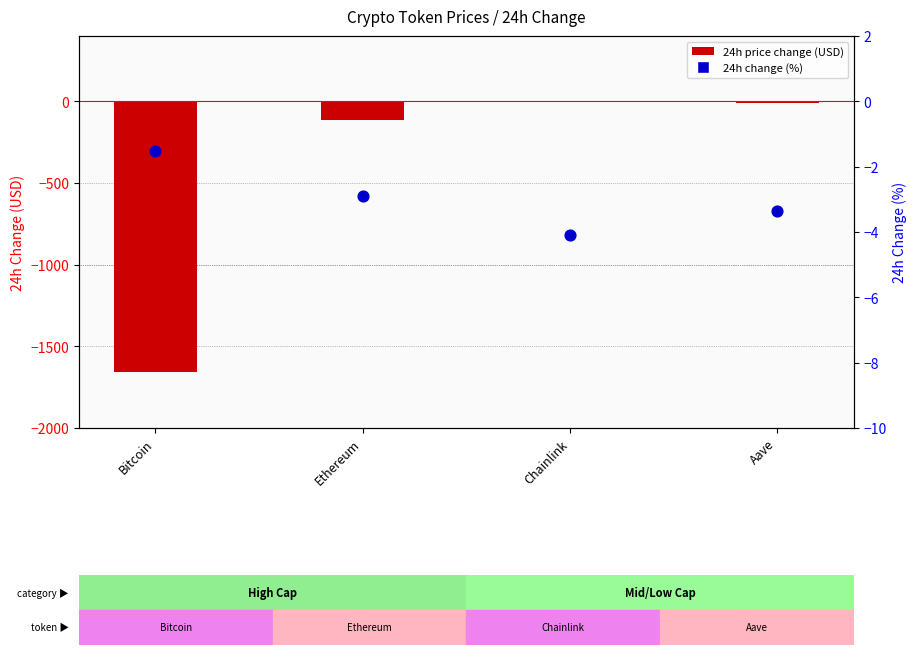

Which series has the largest total across all categories?

24h change (%)